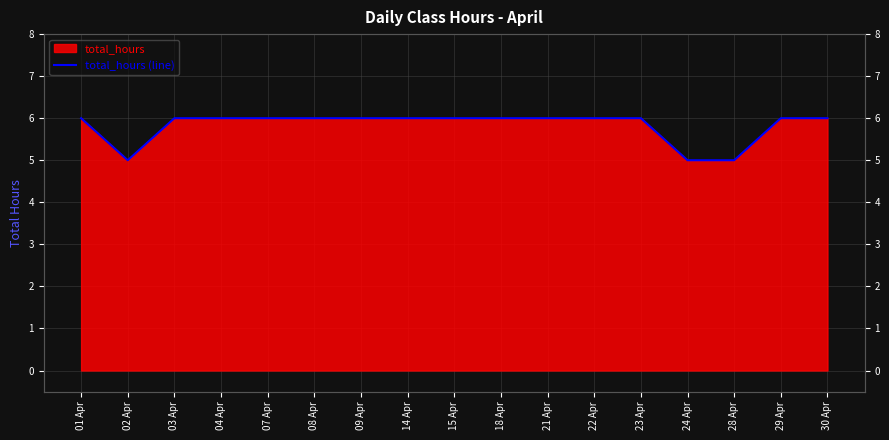

How many lines are shown in the chart?

1